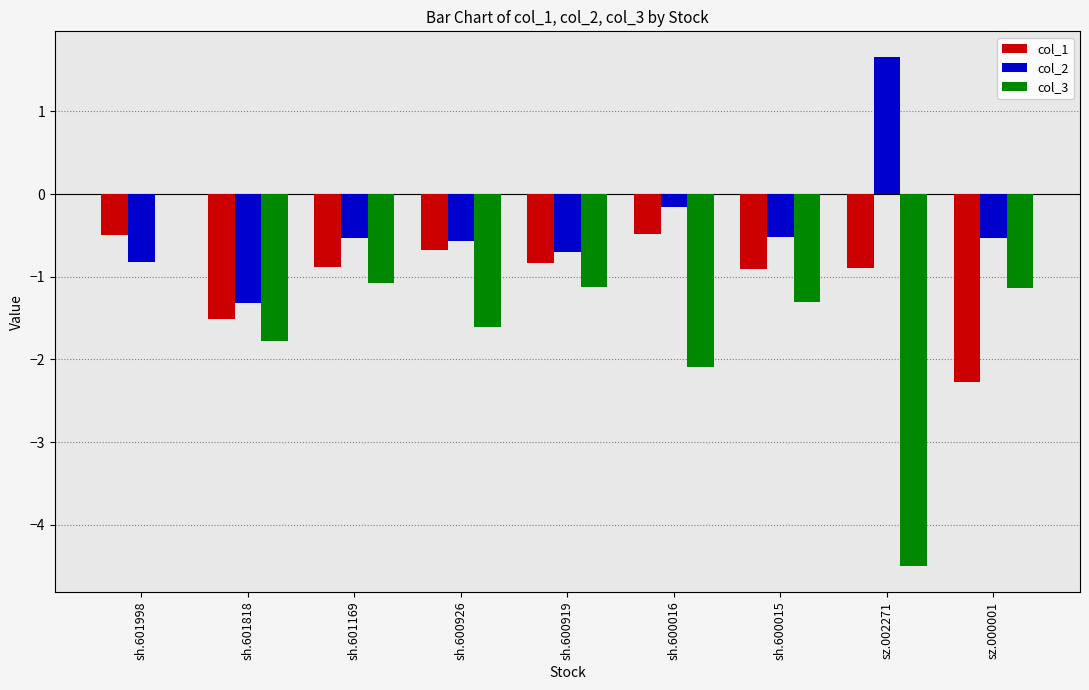

Read the col_3 value at sh.600919.

-1.1